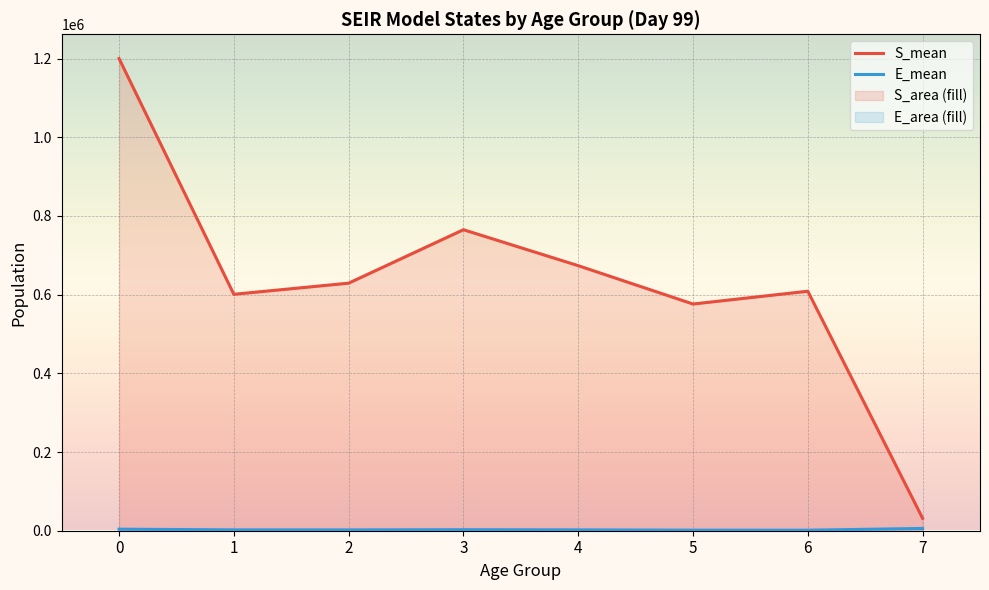

Reading left to right, transcribe all the data shown in this chart.

S_mean: 0=1200133.6	1=600943.8	2=629219.8	3=765073.3	4=673688.6	5=576219.3	6=608731.5	7=31603.9
E_mean: 0=3932.3	1=2195.6	2=2115.6	3=2635.0	4=2158.5	5=1433.0	6=1365.8	7=5817.6